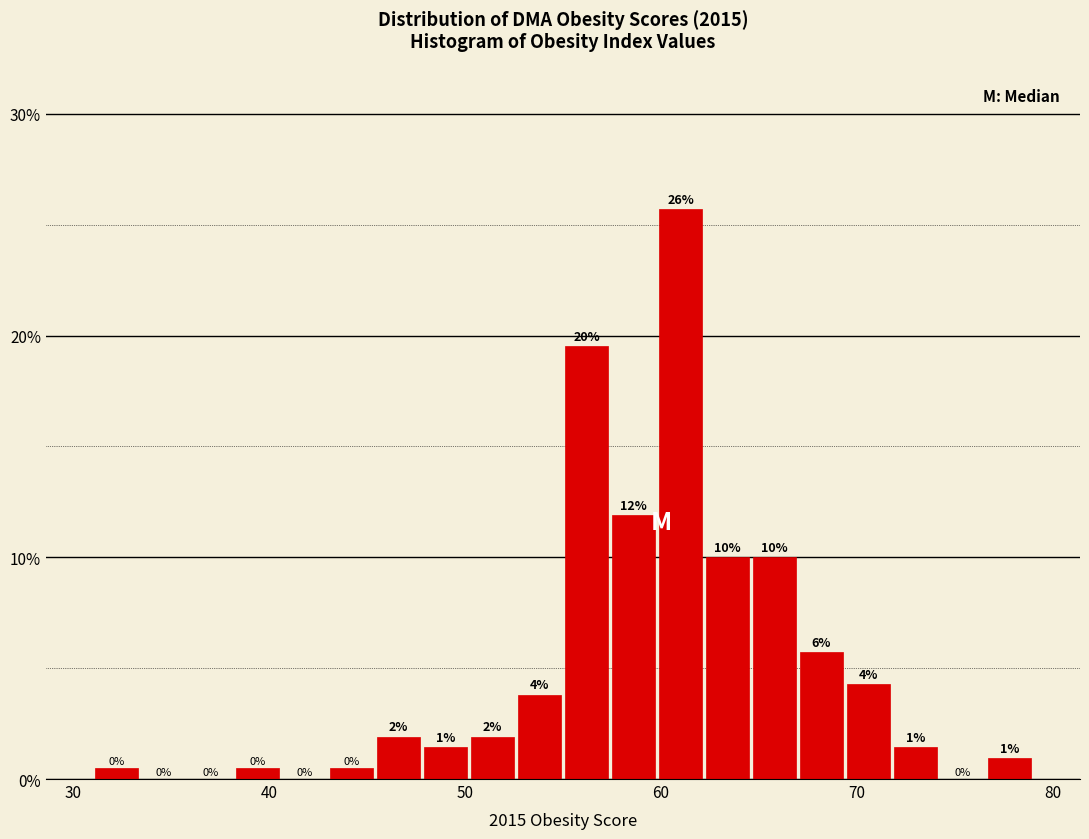

Around what value on the x-axis is the tallest bar? Give the approximate position of its centre, as read against the axis.

61